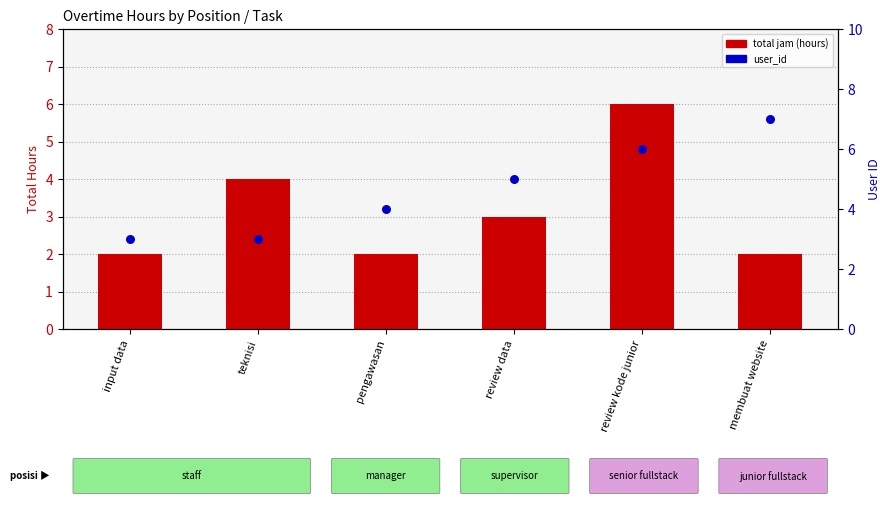

What are all the series names shown in the legend?

total jam (hours), user_id